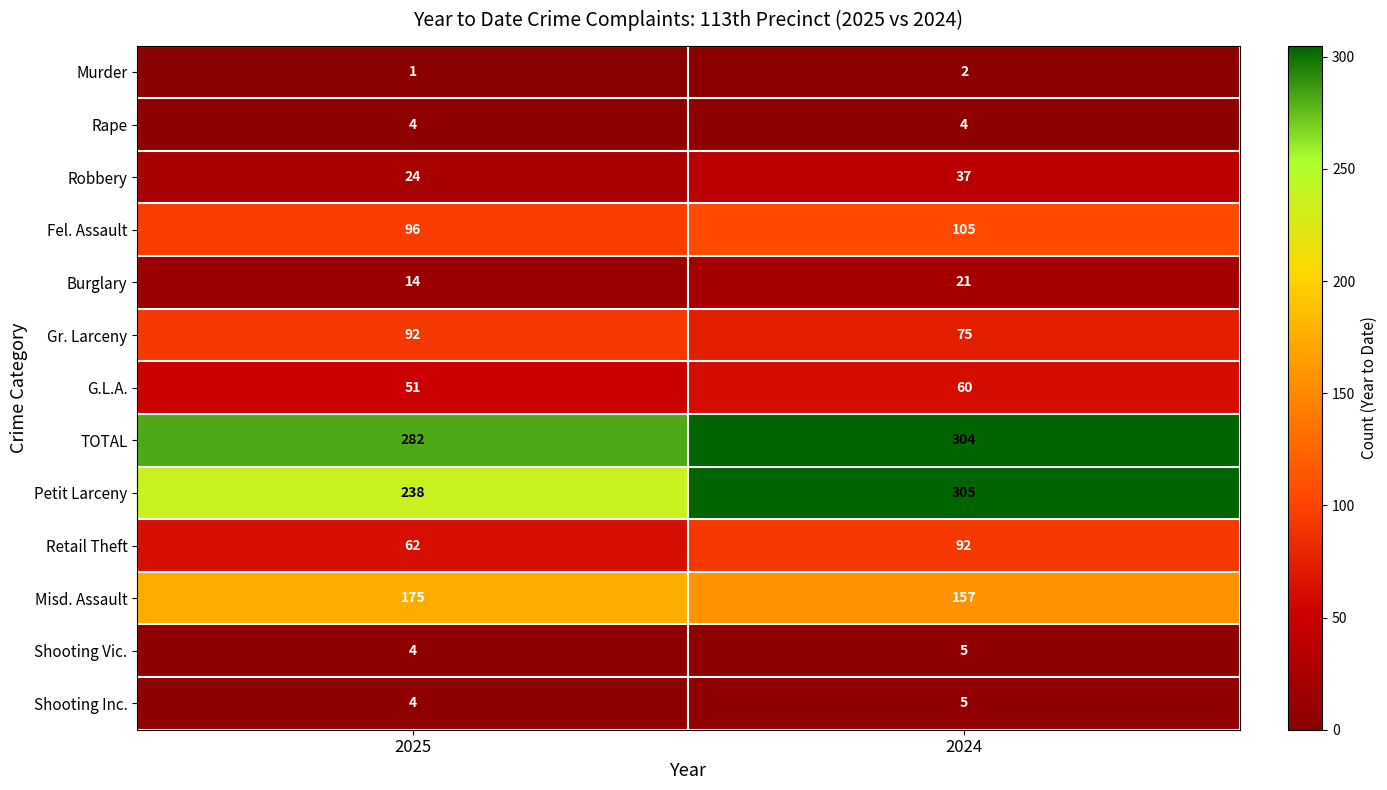

At which category does the chart reach its peak across all series?

2024